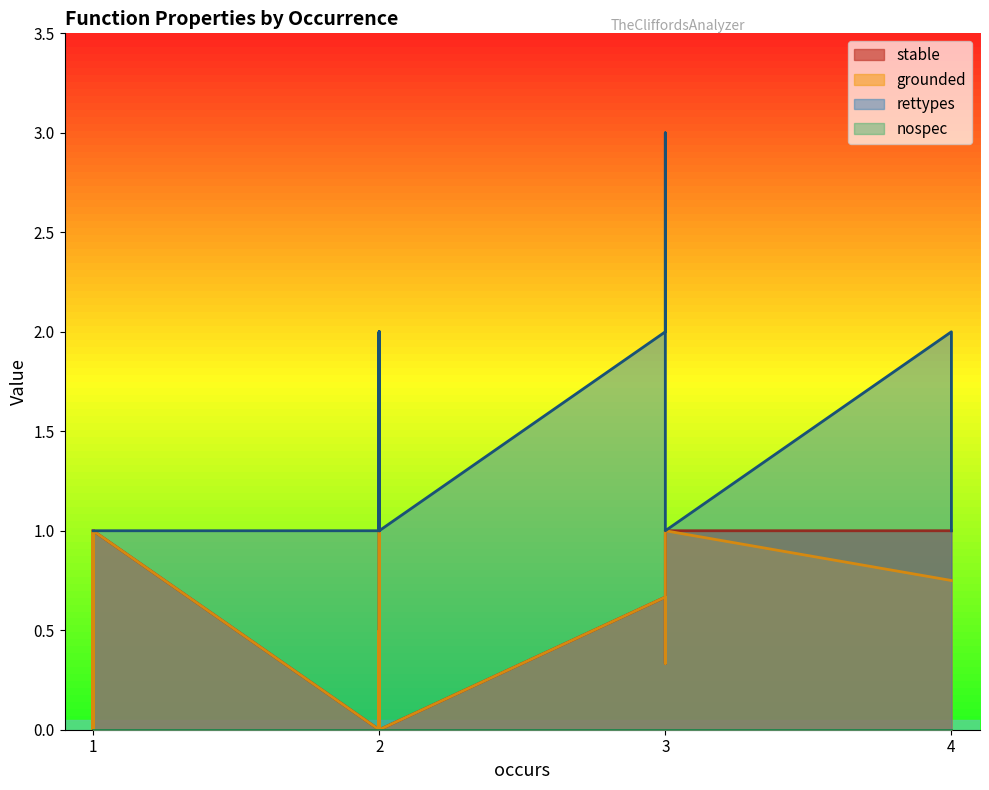

True or false: stable and nospec cross at least once.

False